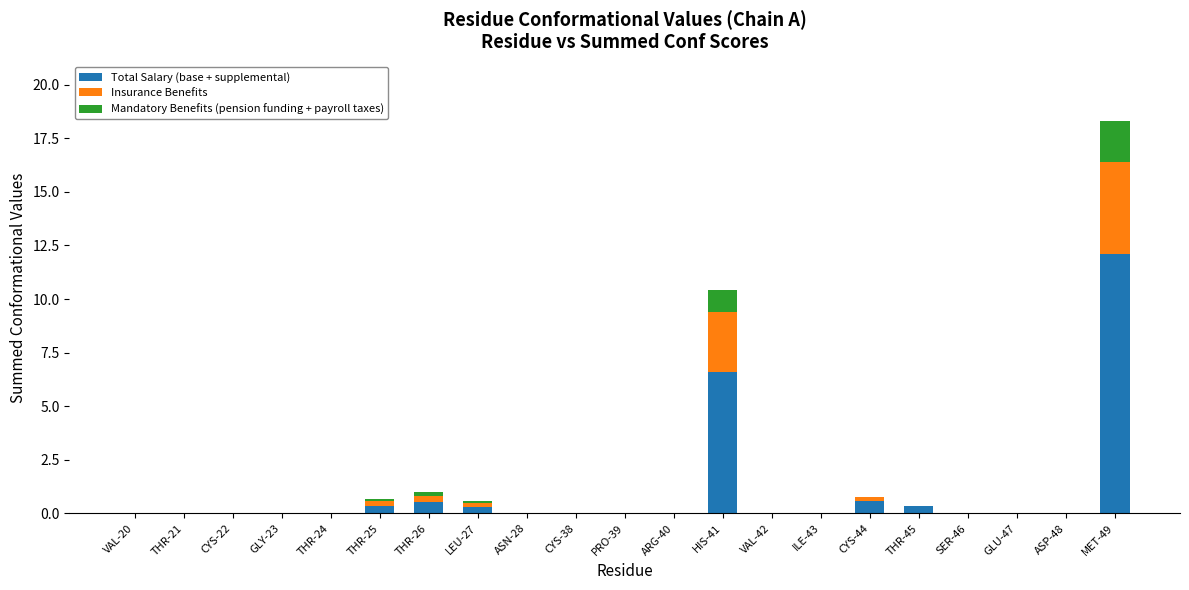

At which label does Total Salary (base + supplemental) reach its peak?

MET-49